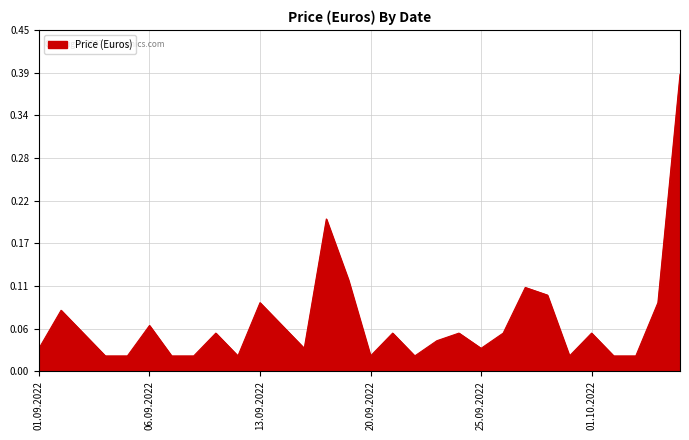

What is the difference between the maximum and minimum values?

0.4